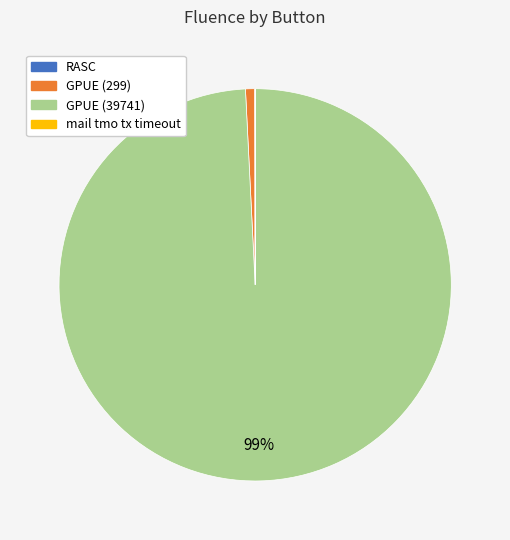

What is the largest slice in the pie chart?

GPUE (39741)